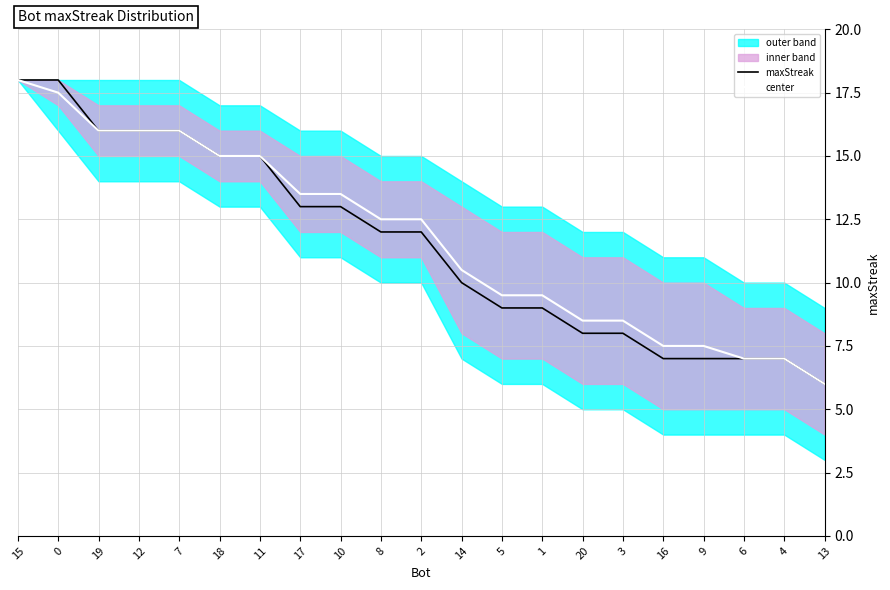

Which has a higher value, 9 or 4?

9